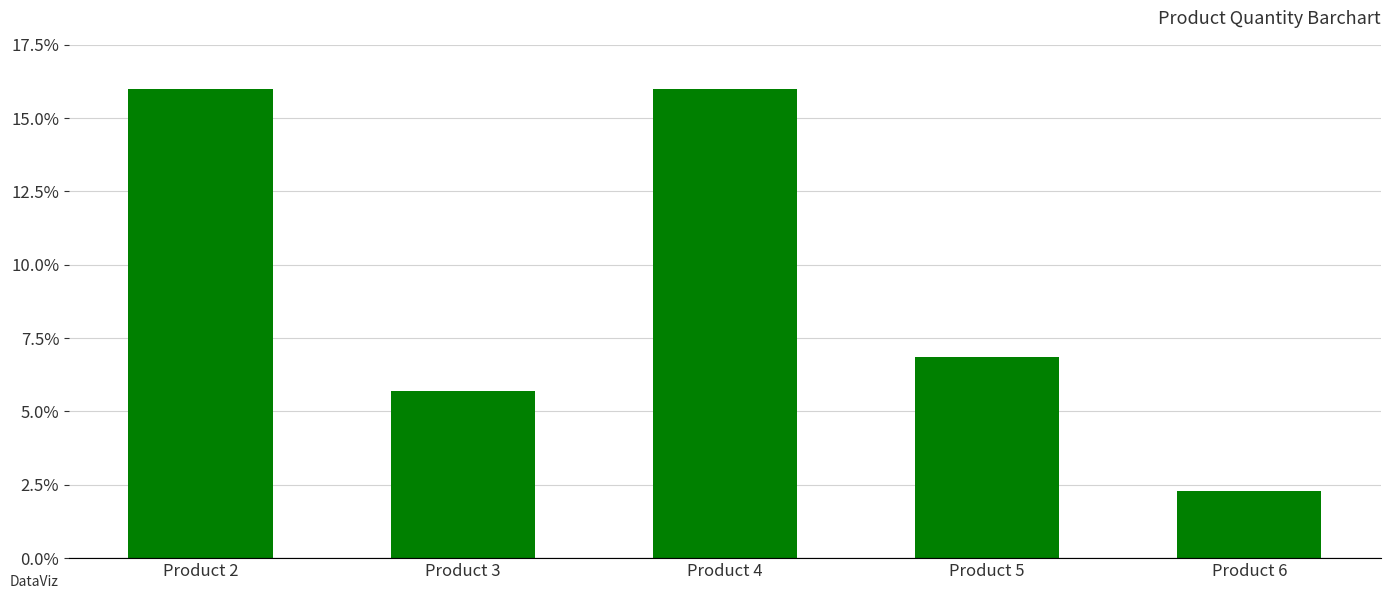

What is the difference between the values at Product 4 and Product 5?

9.1